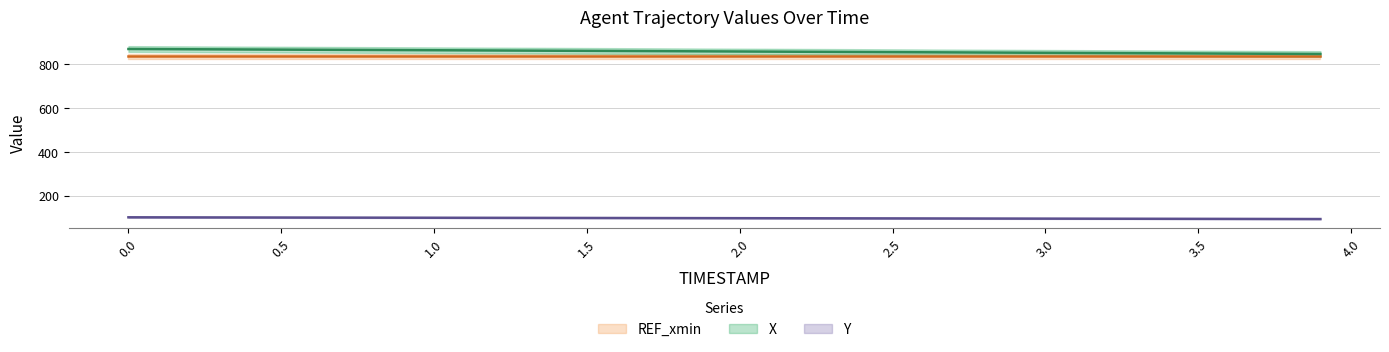

True or false: X has a value of 863.8 at 1.1.

True